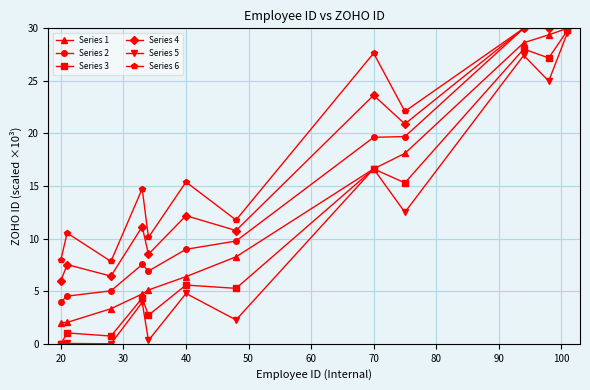

What is the highest value of the Series 1 series?

30.0